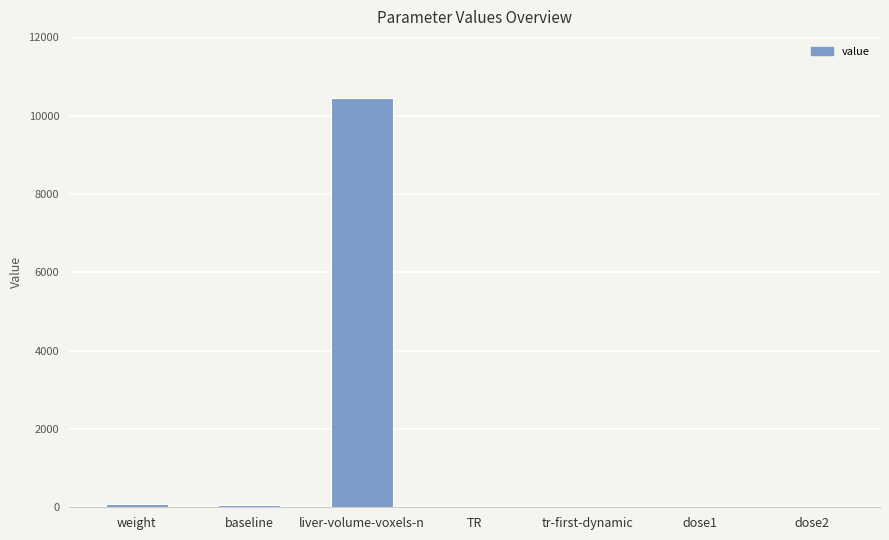

Which category has the highest value across all series?

liver-volume-voxels-n